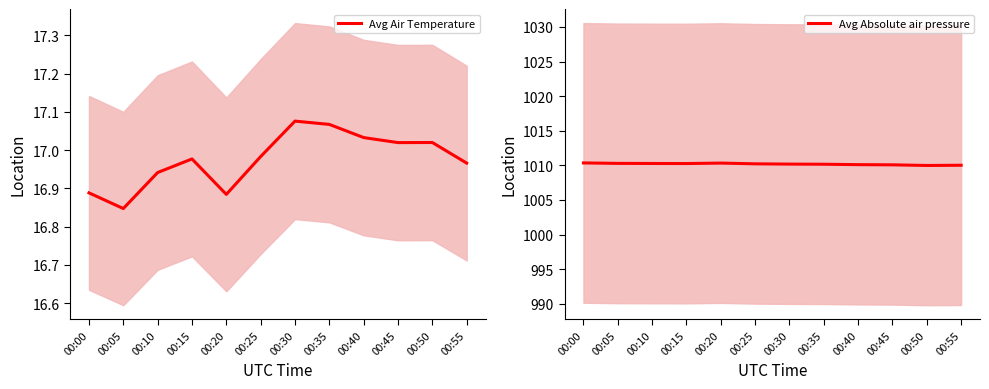

At which category does Avg Air Temperature reach its first local valley?

00:05